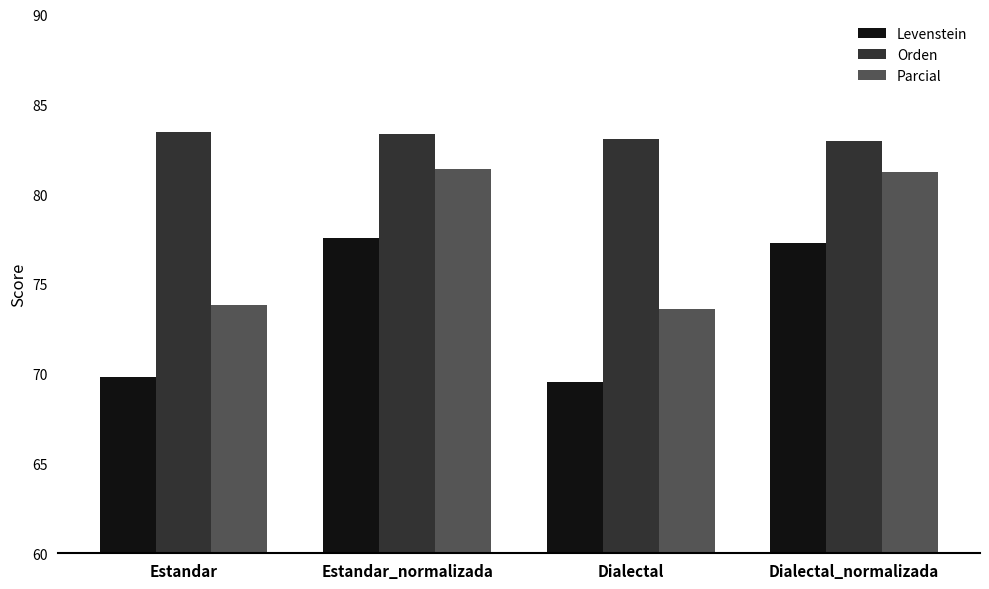

Which series has the largest total across all categories?

Orden